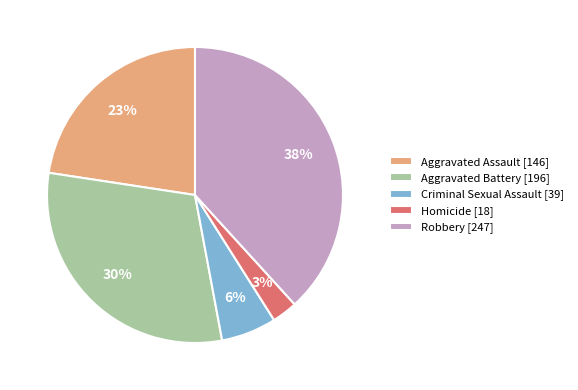

Which category has the smallest portion of the pie?

Homicide